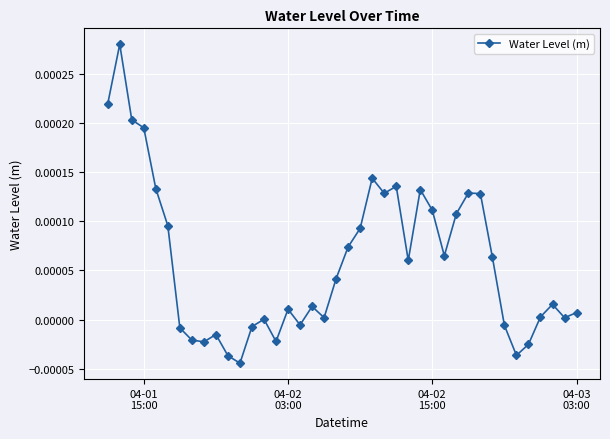

Does the chart display data point markers on the line(s)?

Yes